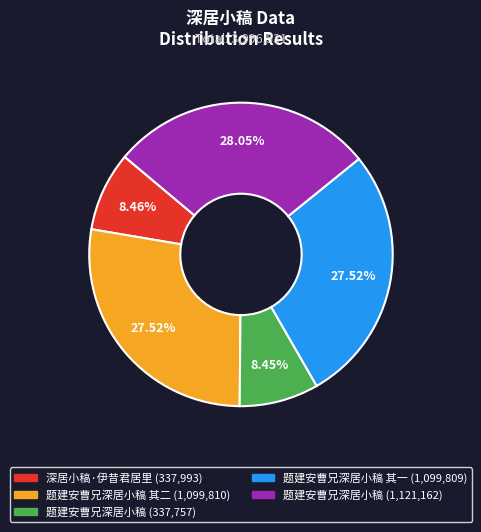

Is there a majority slice in this chart?

No